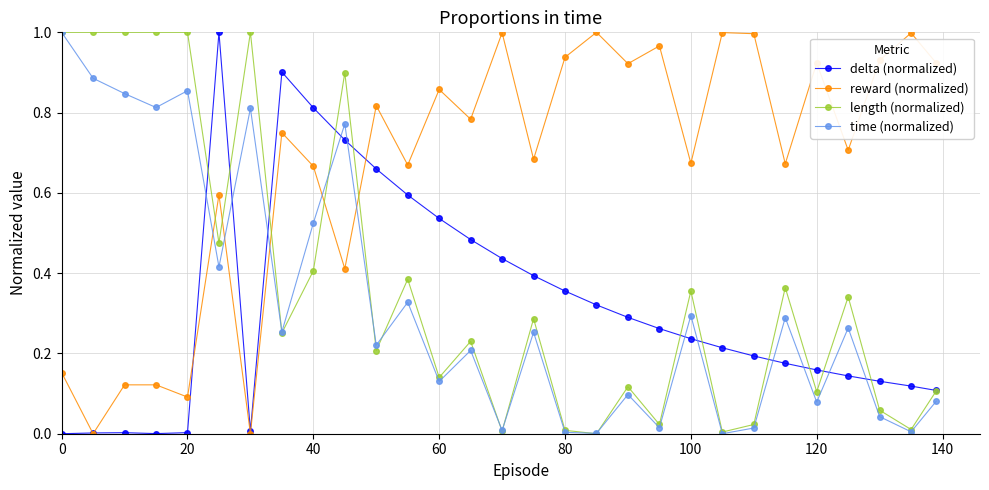

How many intersections are there between time (normalized) and reward (normalized)?

5